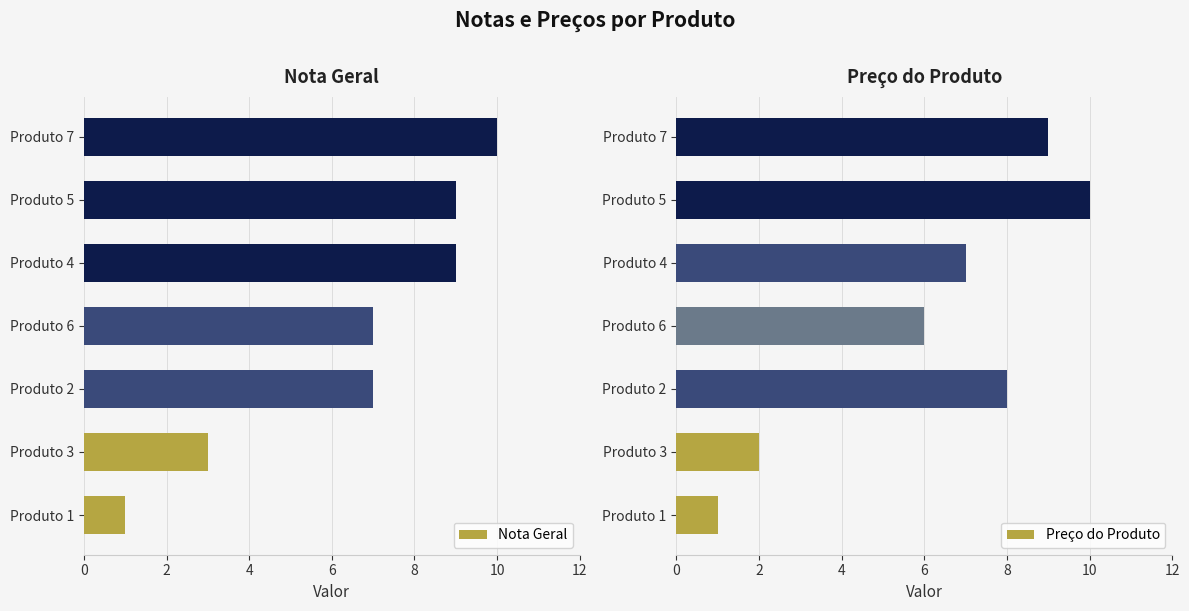

Reading left to right, extract all data points from this chart.

Nota Geral: 1	3	7	7	9	9	10
Preço do Produto: 1	2	8	6	7	10	9